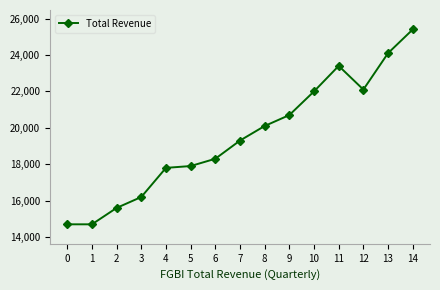

Reading right to left, what are all the values shown in this chart?

14=25400	13=24100	12=22100	11=23400	10=22000	9=20700	8=20100	7=19300	6=18300	5=17900	4=17800	3=16200	2=15600	1=14700	0=14700